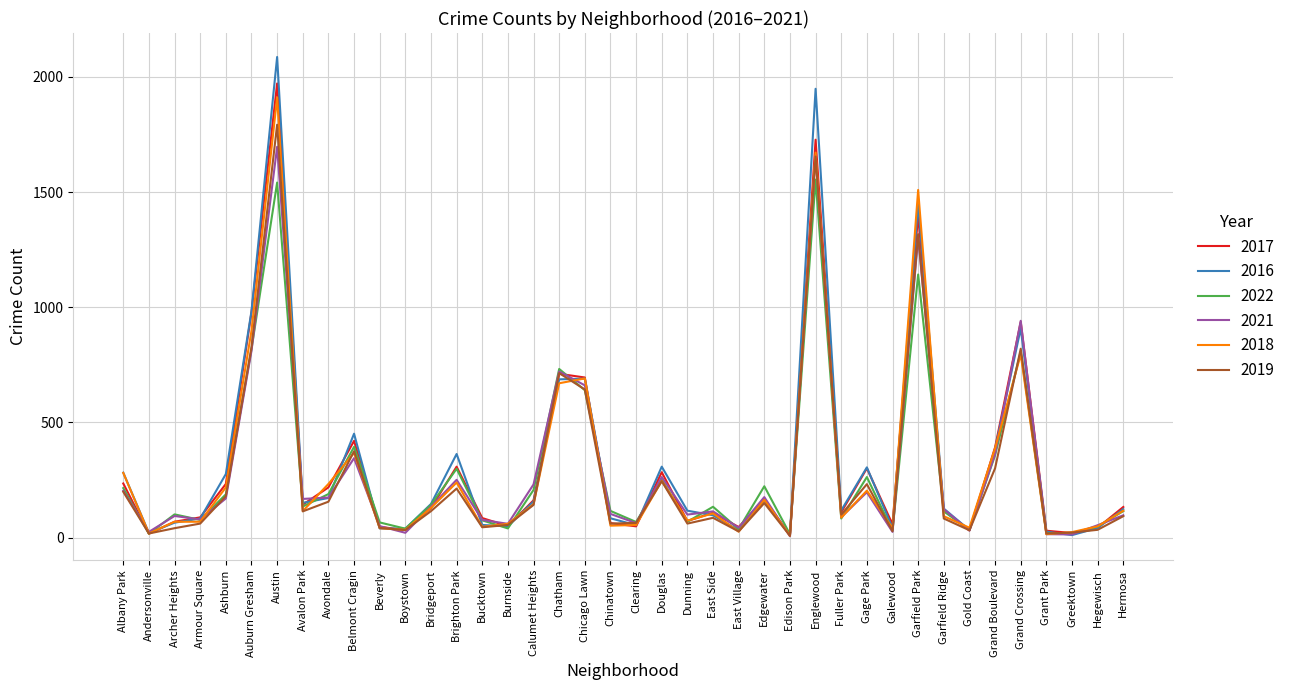

Is the value of 2022 at Albany Park greater than the value of 2016 at Garfield Park?

No